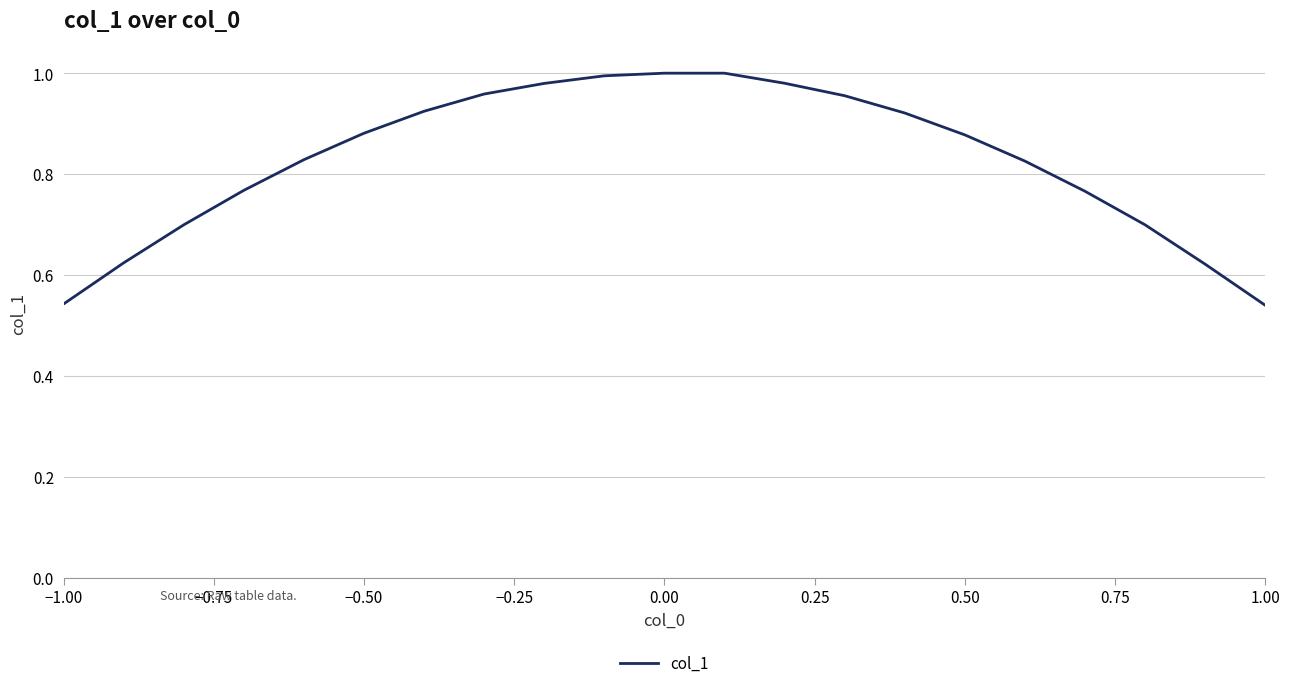

The chart shows a value of 1.0 at −1.00. True or false?

False